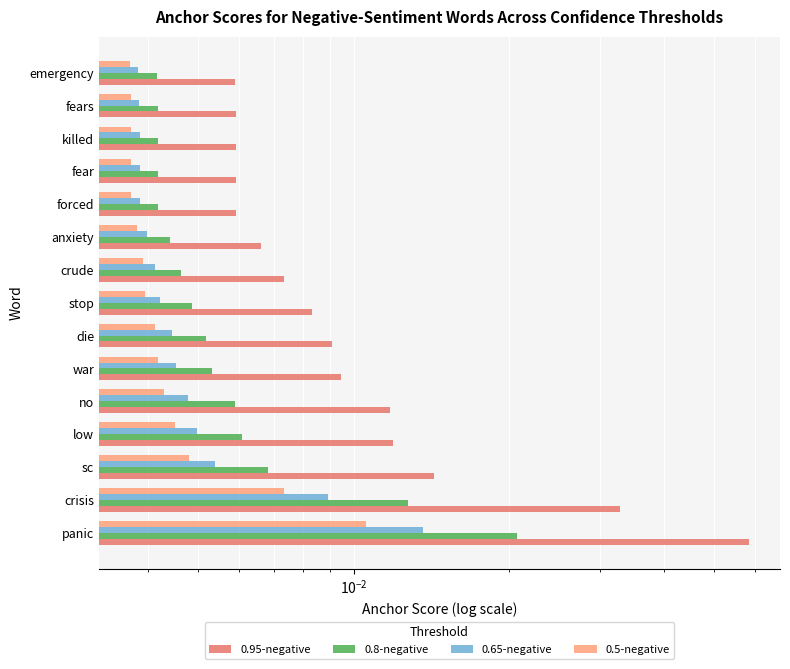

Reading right to left, what are all the values shown in this chart?

0.95-negative: 0.0	0.0	0.0	0.0	0.0	0.0	0.0	0.0	0.0	0.0	0.0	0.0	0.0	0.0	0.1
0.8-negative: 0.0	0.0	0.0	0.0	0.0	0.0	0.0	0.0	0.0	0.0	0.0	0.0	0.0	0.0	0.0
0.65-negative: 0.0	0.0	0.0	0.0	0.0	0.0	0.0	0.0	0.0	0.0	0.0	0.0	0.0	0.0	0.0
0.5-negative: 0.0	0.0	0.0	0.0	0.0	0.0	0.0	0.0	0.0	0.0	0.0	0.0	0.0	0.0	0.0